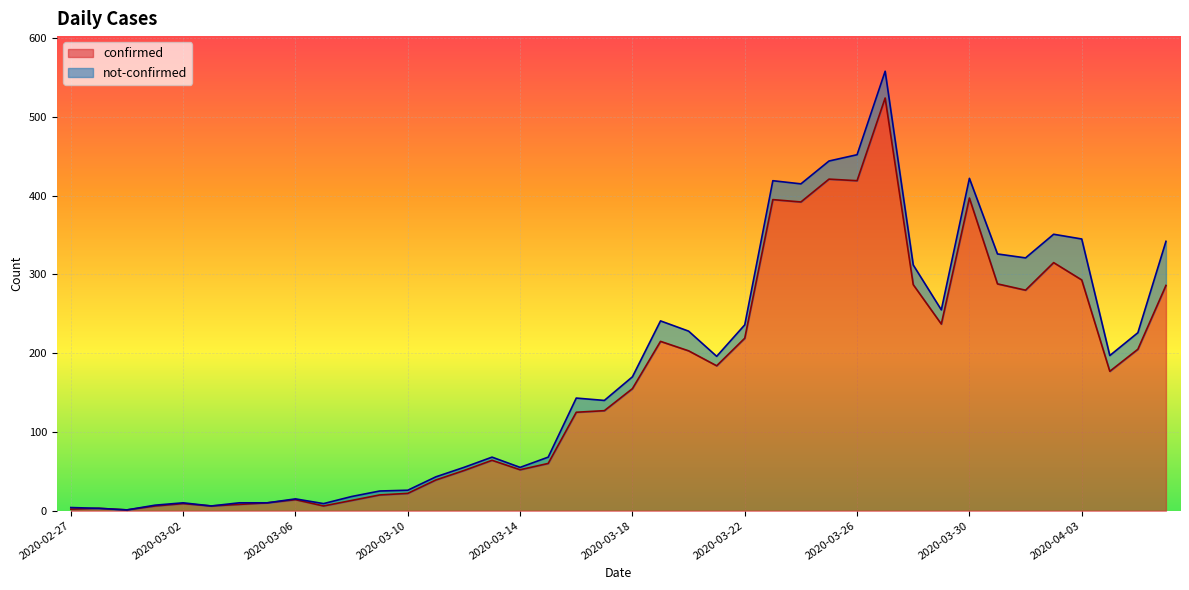

Reading right to left, transcribe all the data shown in this chart.

286	205	177	293	315	280	288	397	237	287	524	419	421	392	395	219	184	203	215	155	127	125	60	52	64	51	39	22	20	13	6	14	10	8	6	9	6	1	3	2